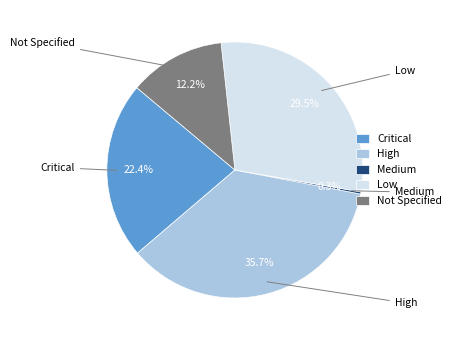

Between Not Specified and Critical, which is larger?

Critical